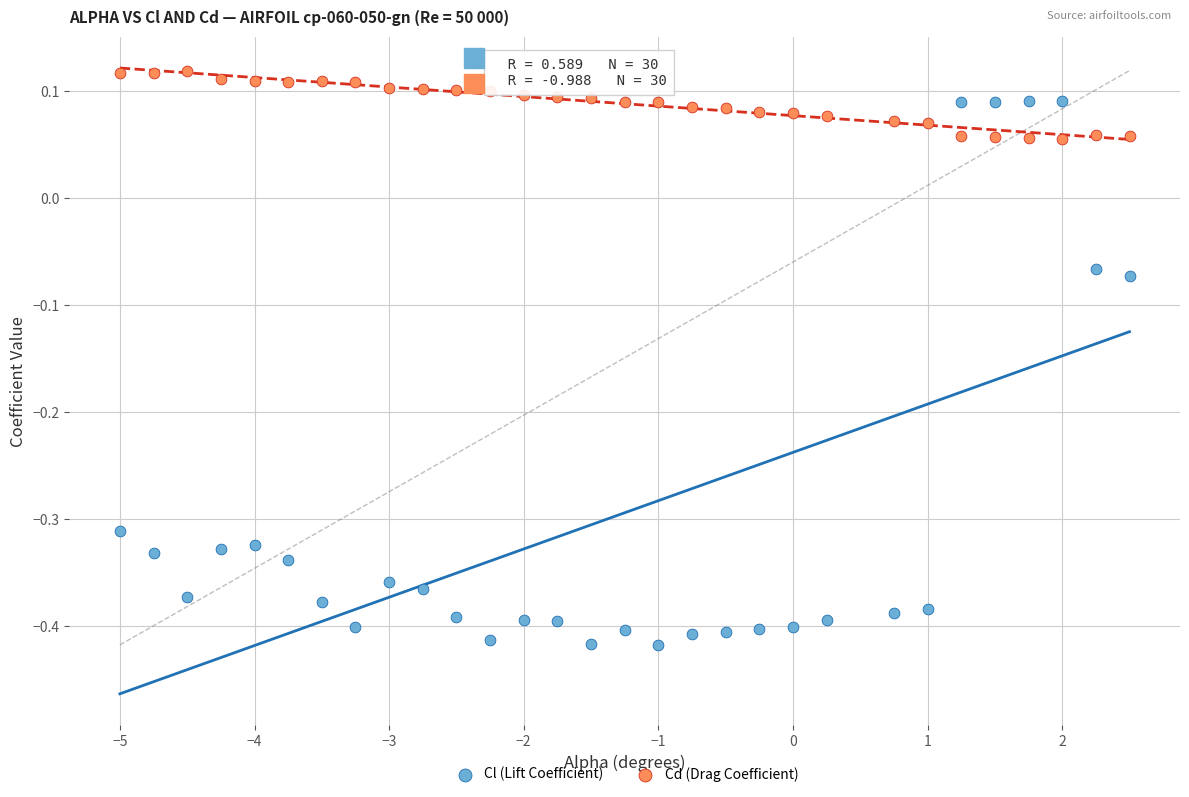

Which series reaches the maximum Y coordinate?

Cd (Drag Coefficient)